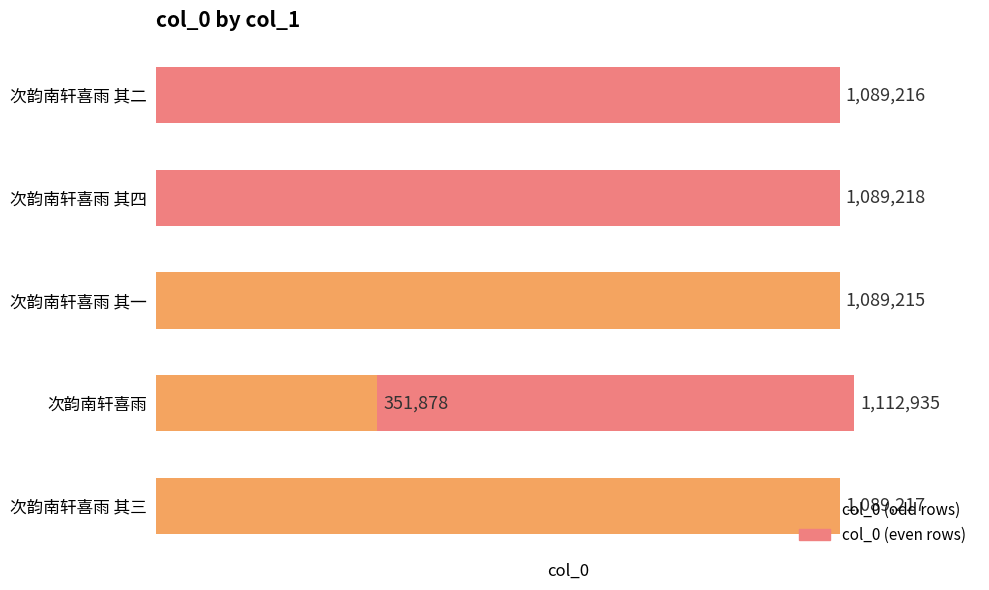

True or false: the data shows 1089215 at 次韵南轩喜雨 其一.

True